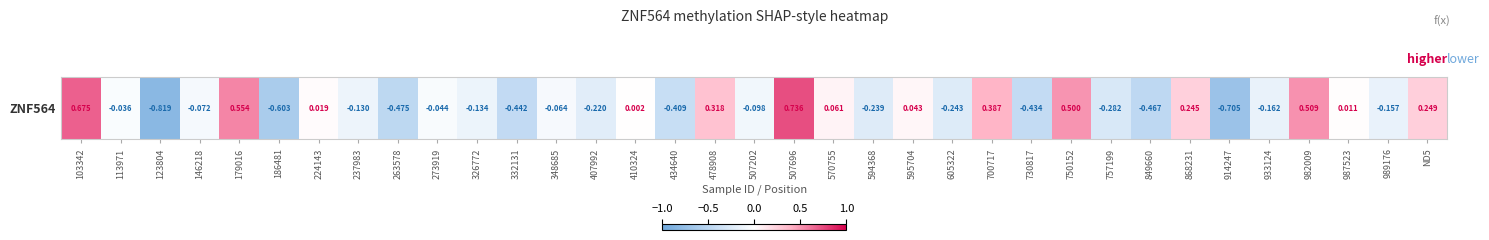

How many positive values are there?

14